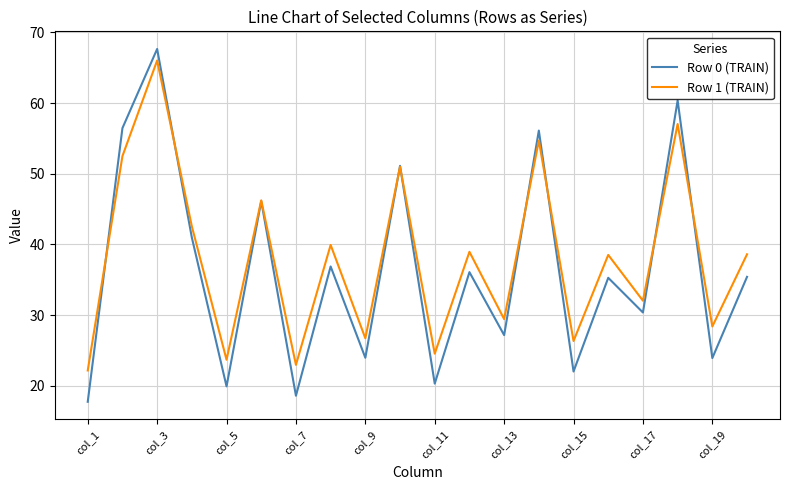

What is the maximum value for Row 0 (TRAIN)?

67.7